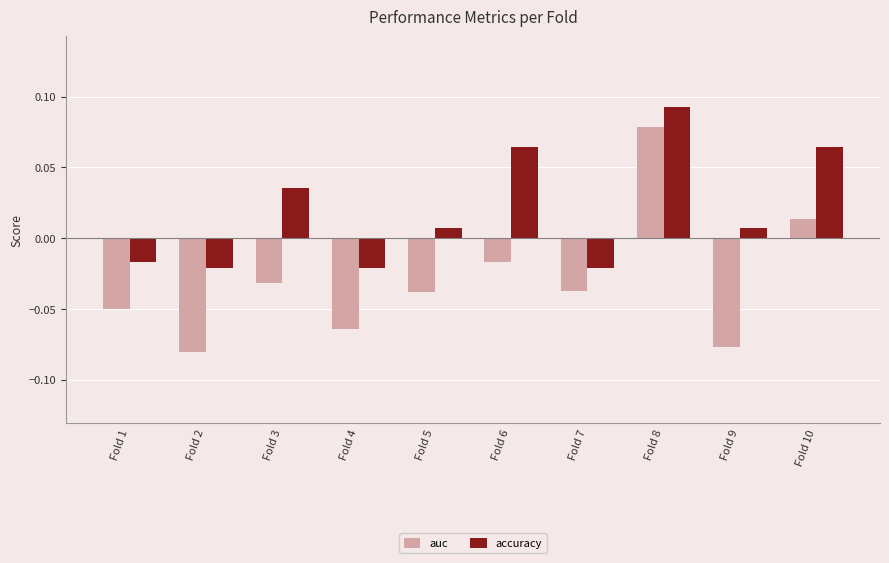

Which label corresponds to the largest value in the chart?

Fold 8